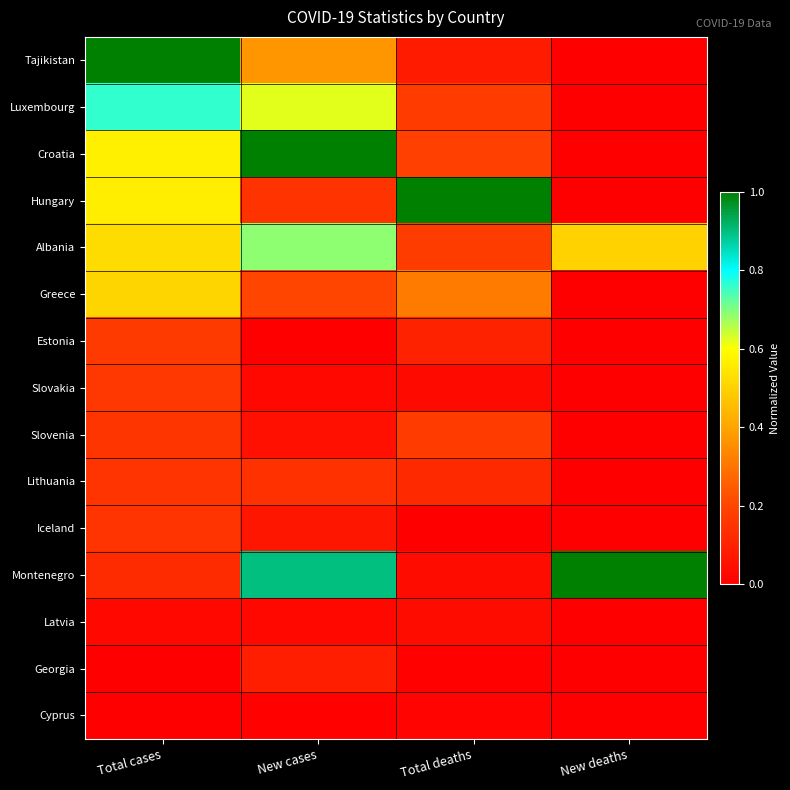

Between New cases and New deaths, which is larger?

New cases